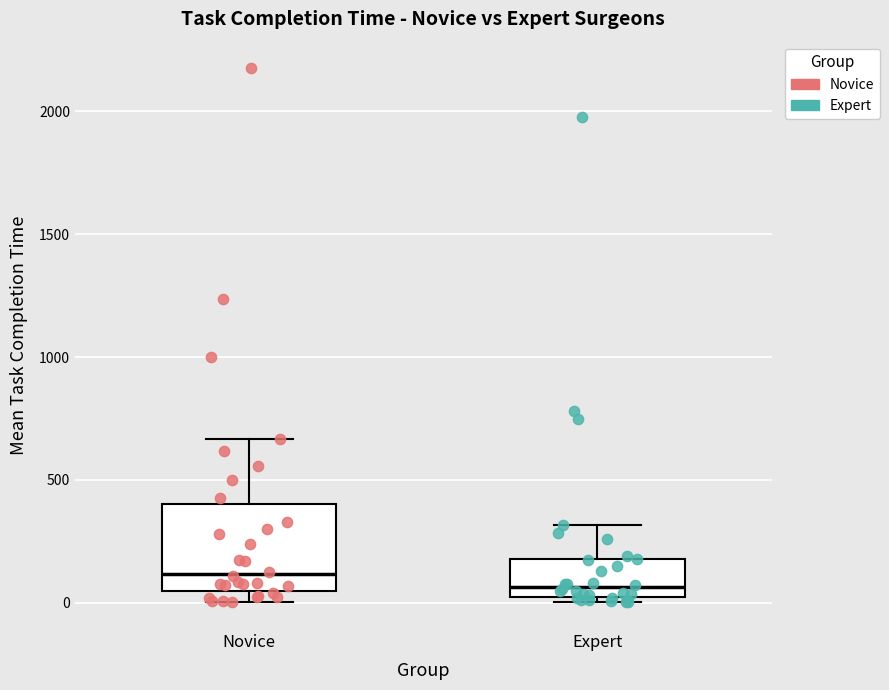

Where does the upper whisker of the box for Novice end on the y-axis? The values are not printed on the chart, so give them approximately, as read against the axis.

650